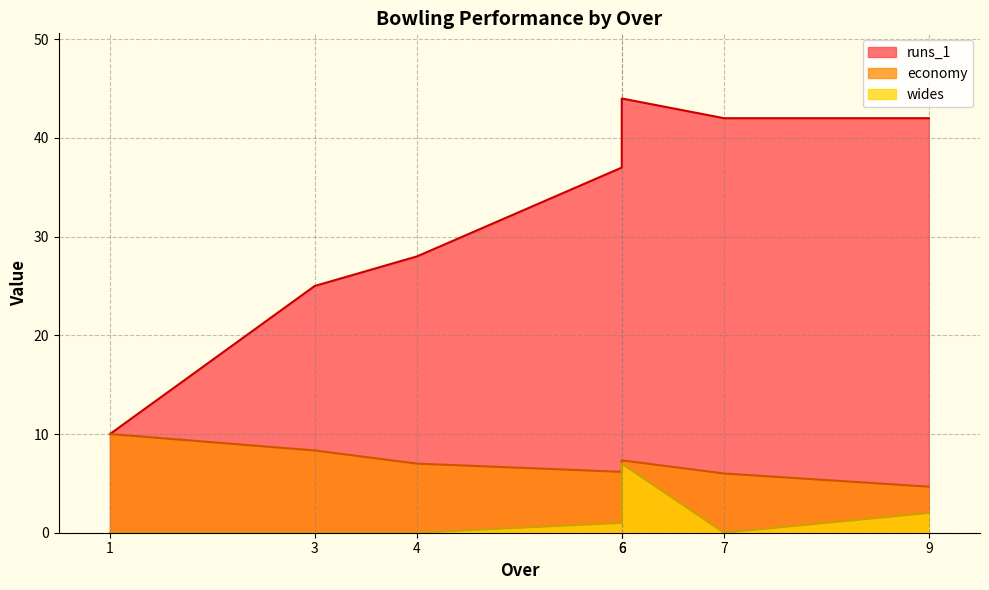

At how many categories does at least one series exceed 41?

3